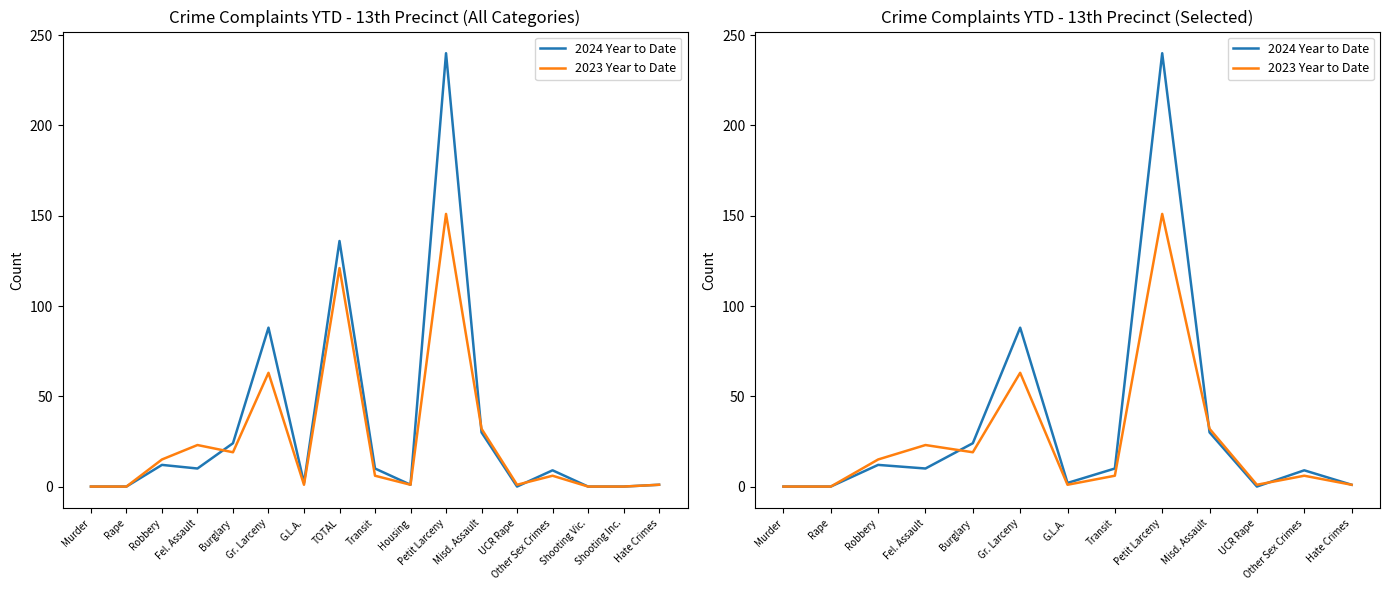

List the series in order of their peak value, highest first.

2024 Year to Date, 2023 Year to Date